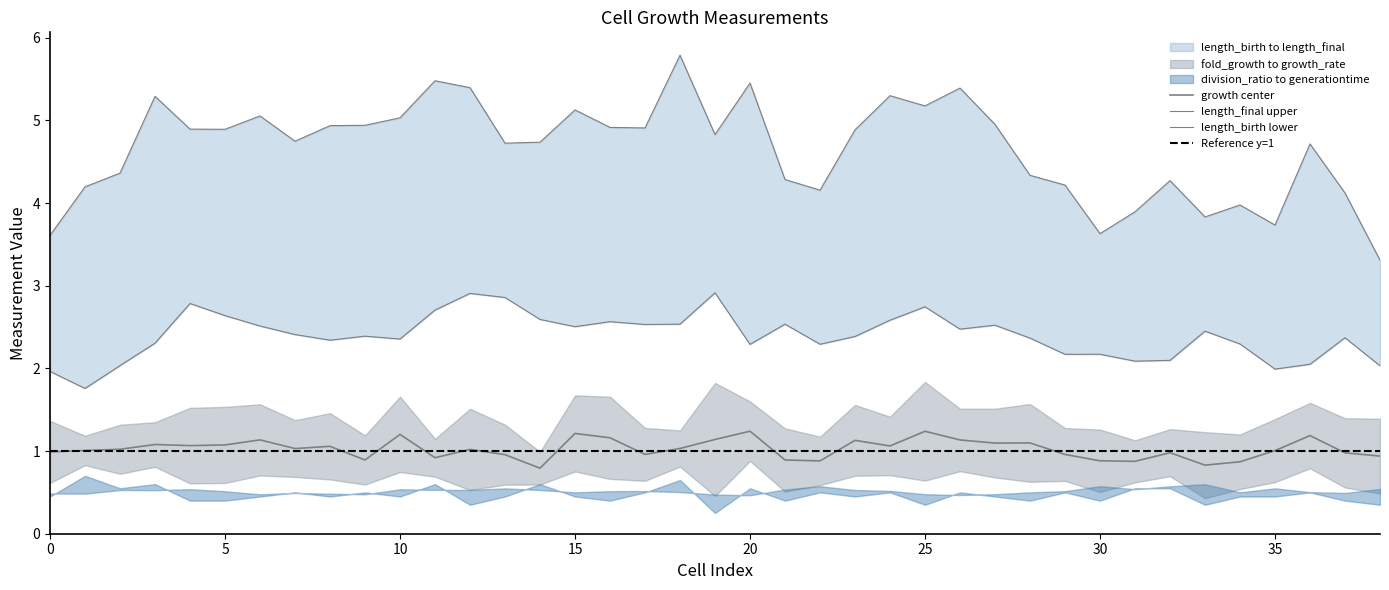

How many fold_growth values are between 0 and 1?

39